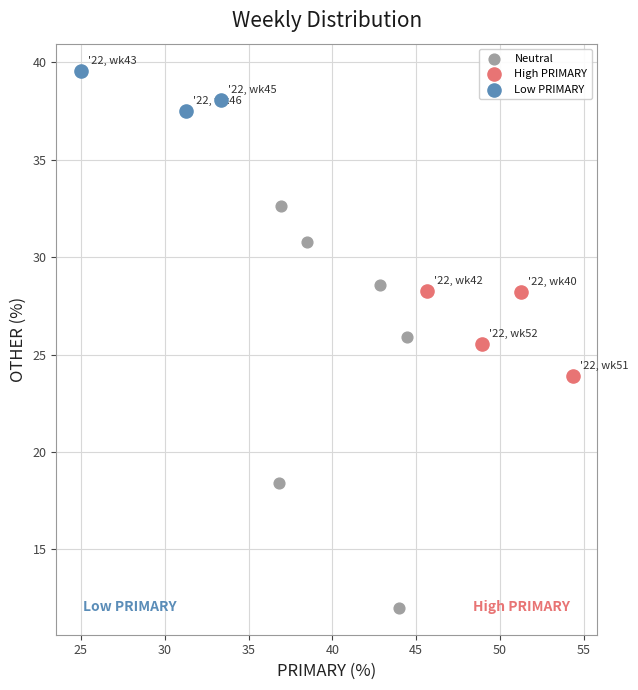

Which series reaches the maximum Y coordinate?

Low PRIMARY